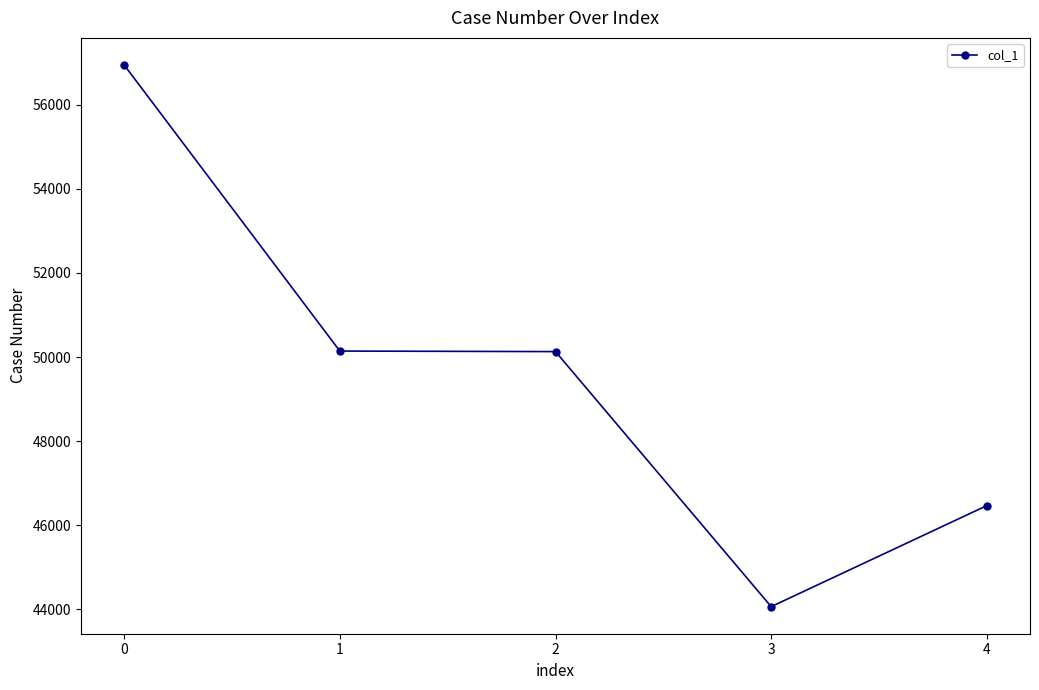

Approximately how many times larger is the value at 0 compared to 2?

1.1